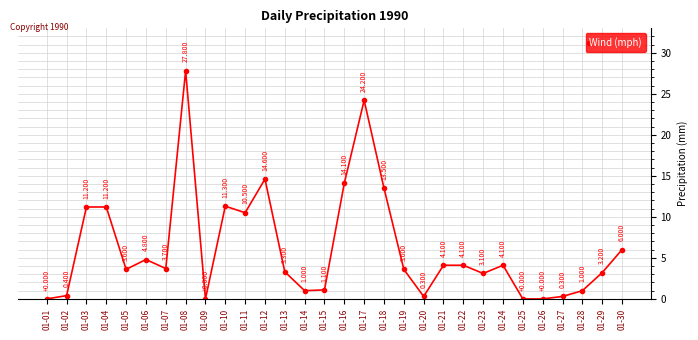

True or false: the data has more than 2 interior local peaks.

True